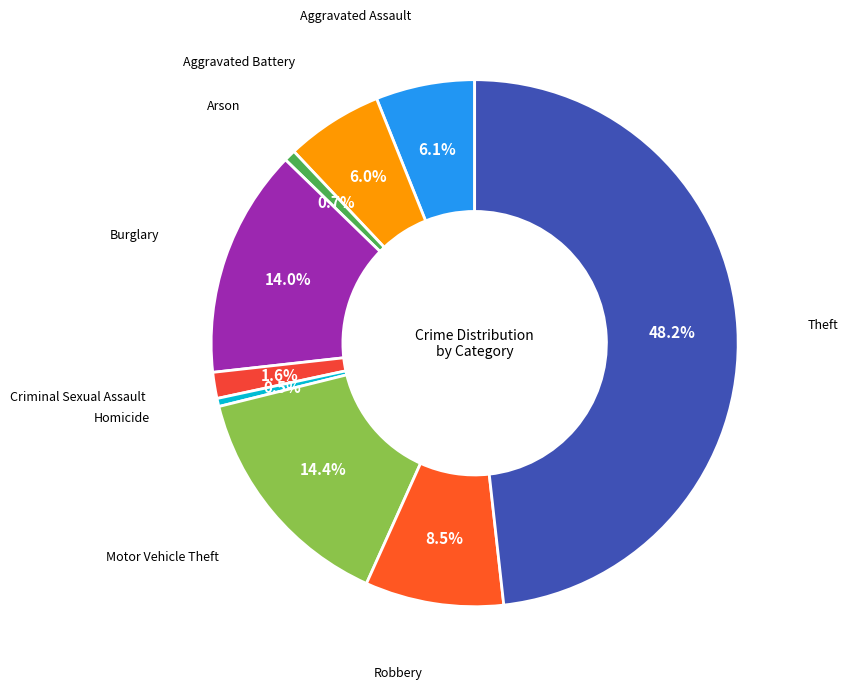

How many segments does this pie chart have?

9